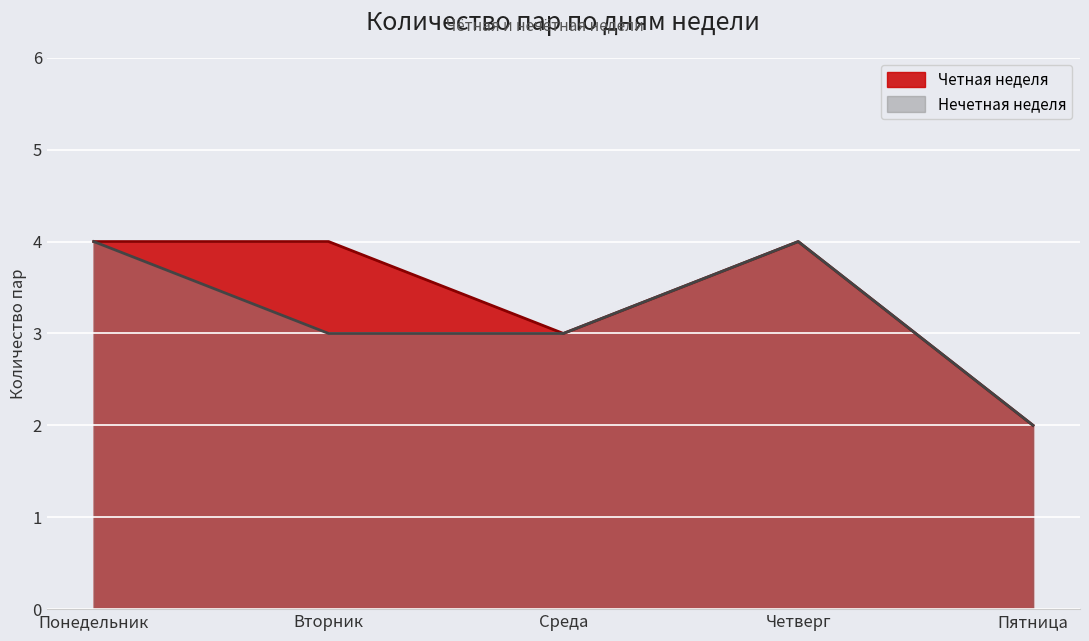

At which category does Четная неделя reach its first local valley?

Среда